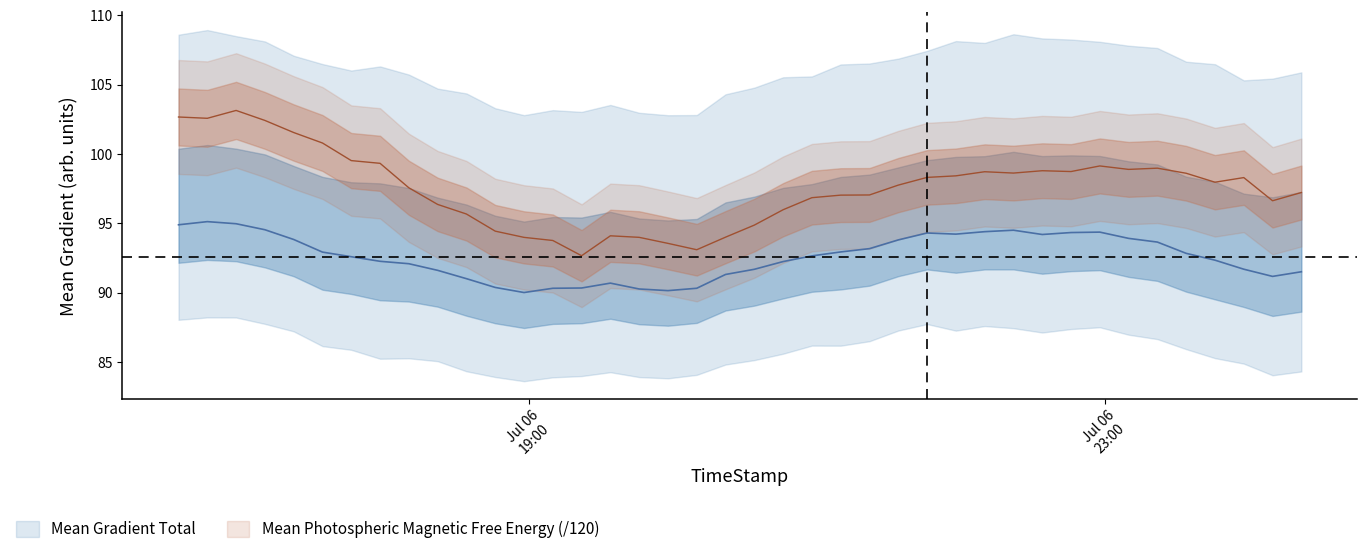

Is the value of Mean Photospheric Magnetic Free Energy at 10 greater than the value of Mean Gradient Total at 11?

Yes